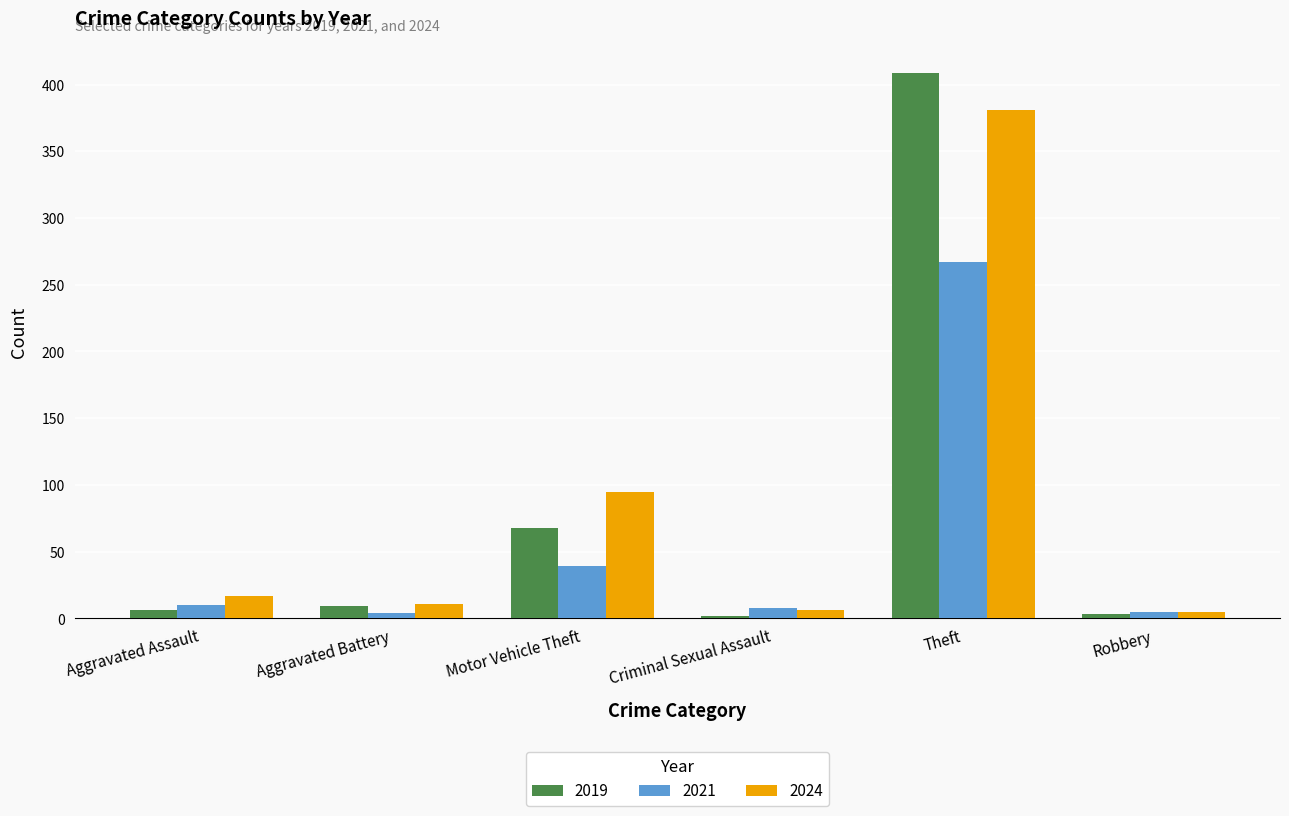

What is the label of the 3rd bar from the right?

Criminal Sexual Assault